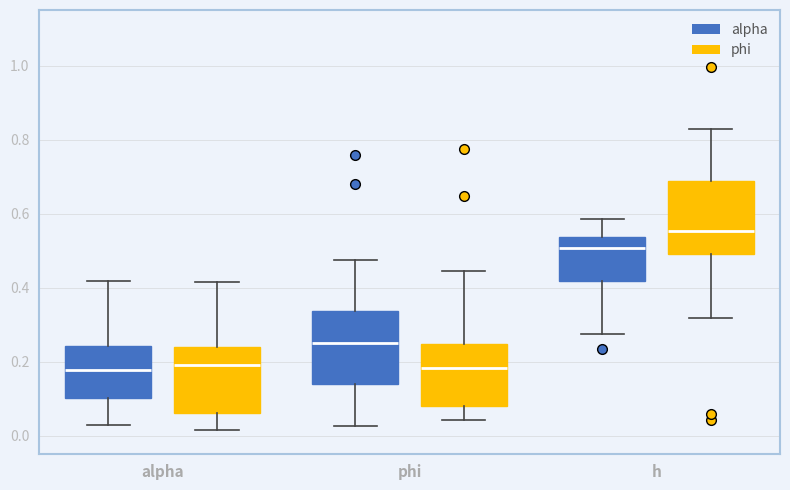

Reading left to right, read every box against the y-axis: the position of its median line, the range the box covers, and the ends of its whiskers. The values are not printed on the chart, so give them approximately, as read against the axis.

alpha (alpha): median 0.18, box 0.10 to 0.24, whiskers 0.02 to 0.42
alpha (phi): median 0.20, box 0.06 to 0.24, whiskers 0.02 to 0.42
phi (alpha): median 0.26, box 0.14 to 0.34, whiskers 0.02 to 0.48
phi (phi): median 0.18, box 0.08 to 0.24, whiskers 0.04 to 0.44
h (alpha): median 0.50, box 0.42 to 0.54, whiskers 0.28 to 0.58
h (phi): median 0.56, box 0.50 to 0.68, whiskers 0.32 to 0.82